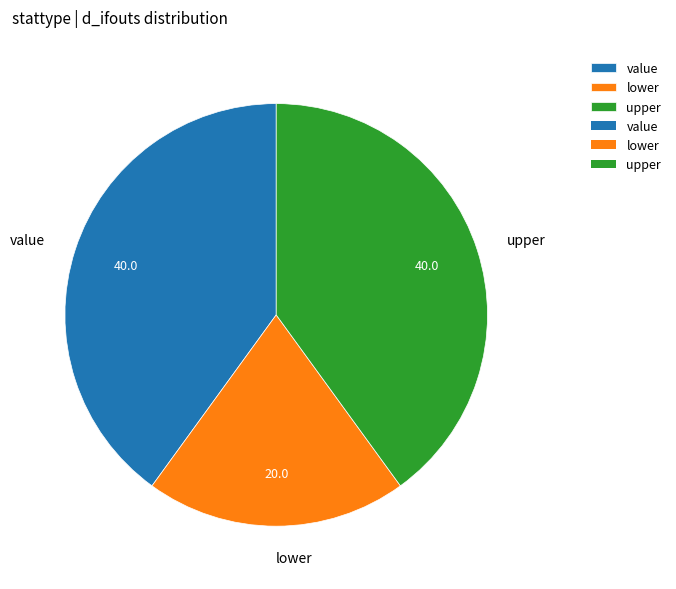

Is it true that upper is 26% of the pie?

False